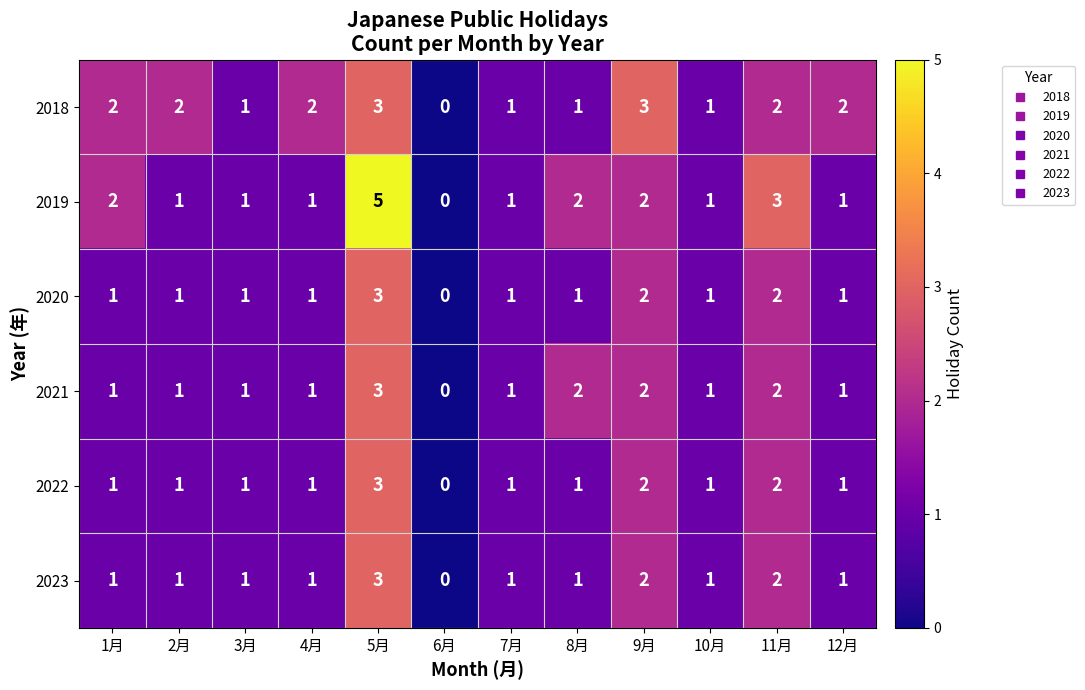

Which series has the largest range (max minus min)?

2019